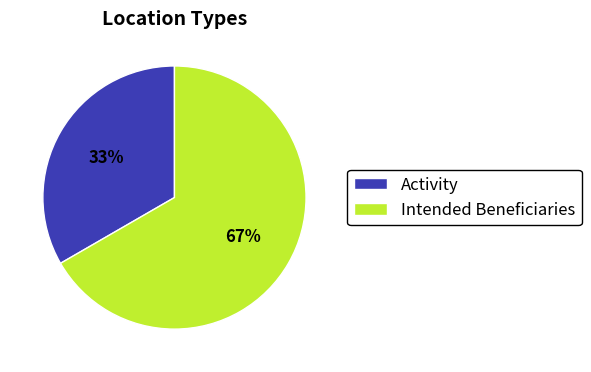

To the nearest percent, what percentage of the pie is Intended Beneficiaries?

67%